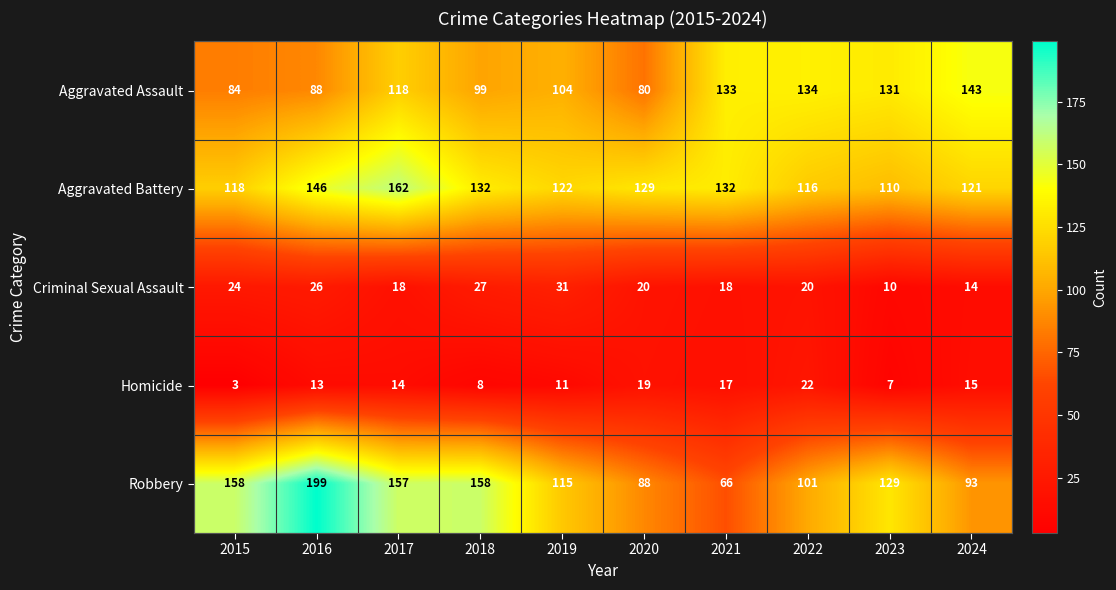

Is it true that Aggravated Assault equals 118 at 2017?

True